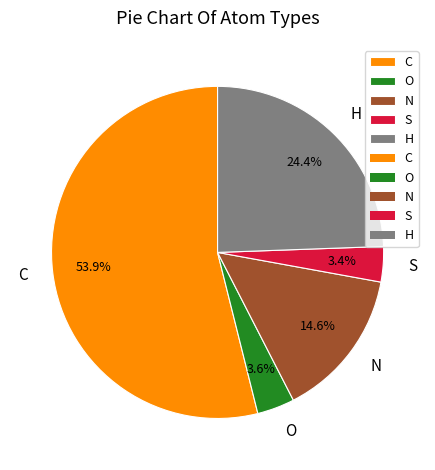

How many slices are in this pie chart?

5